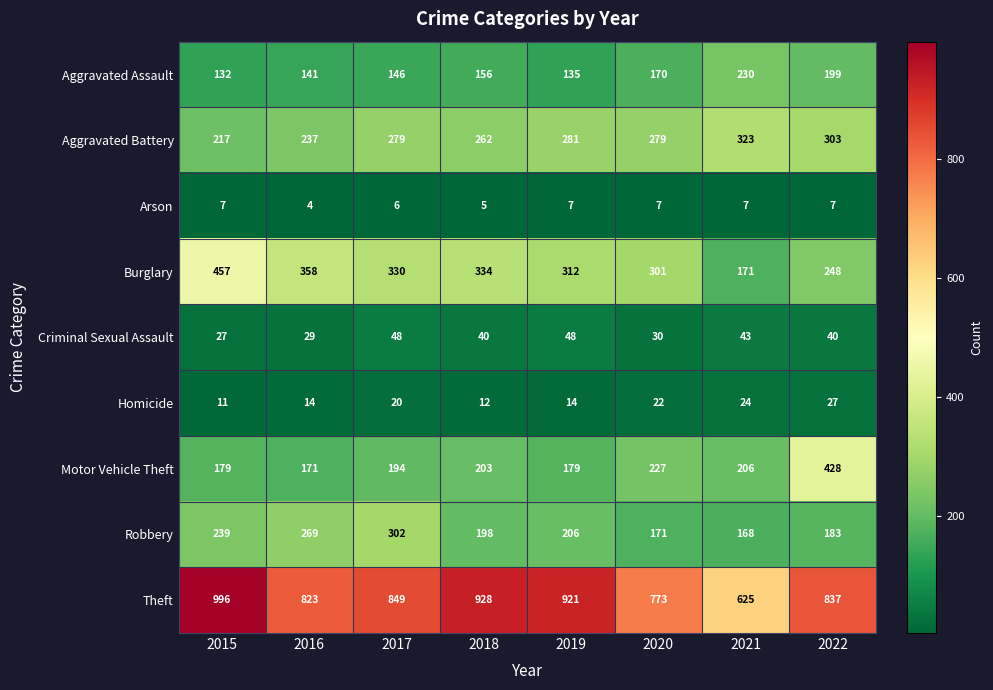

What is the lowest value of the Motor Vehicle Theft series?

171